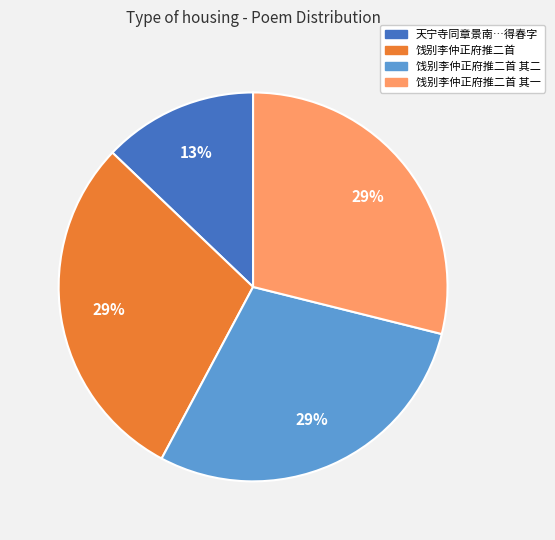

Is there any slice that represents more than half of the pie?

No